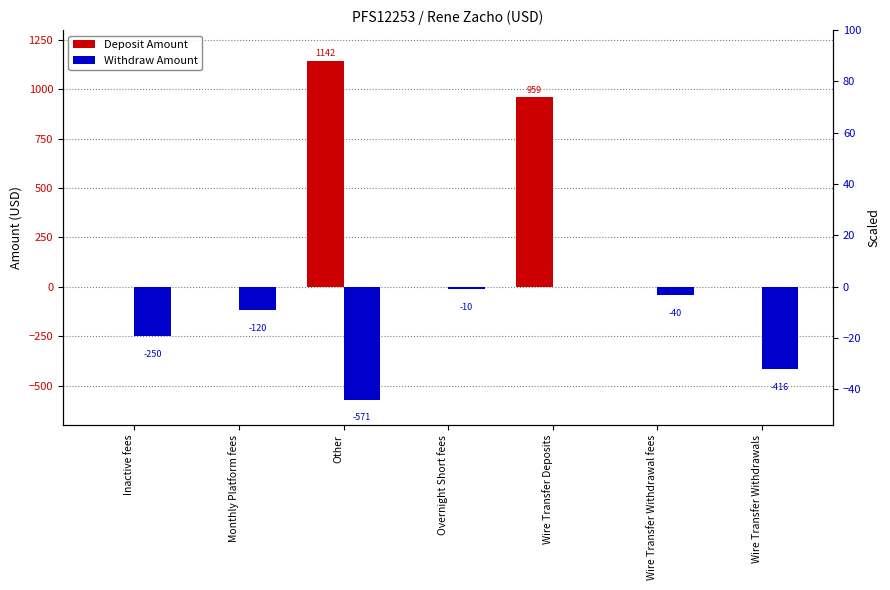

What position from the right is Inactive fees?

7